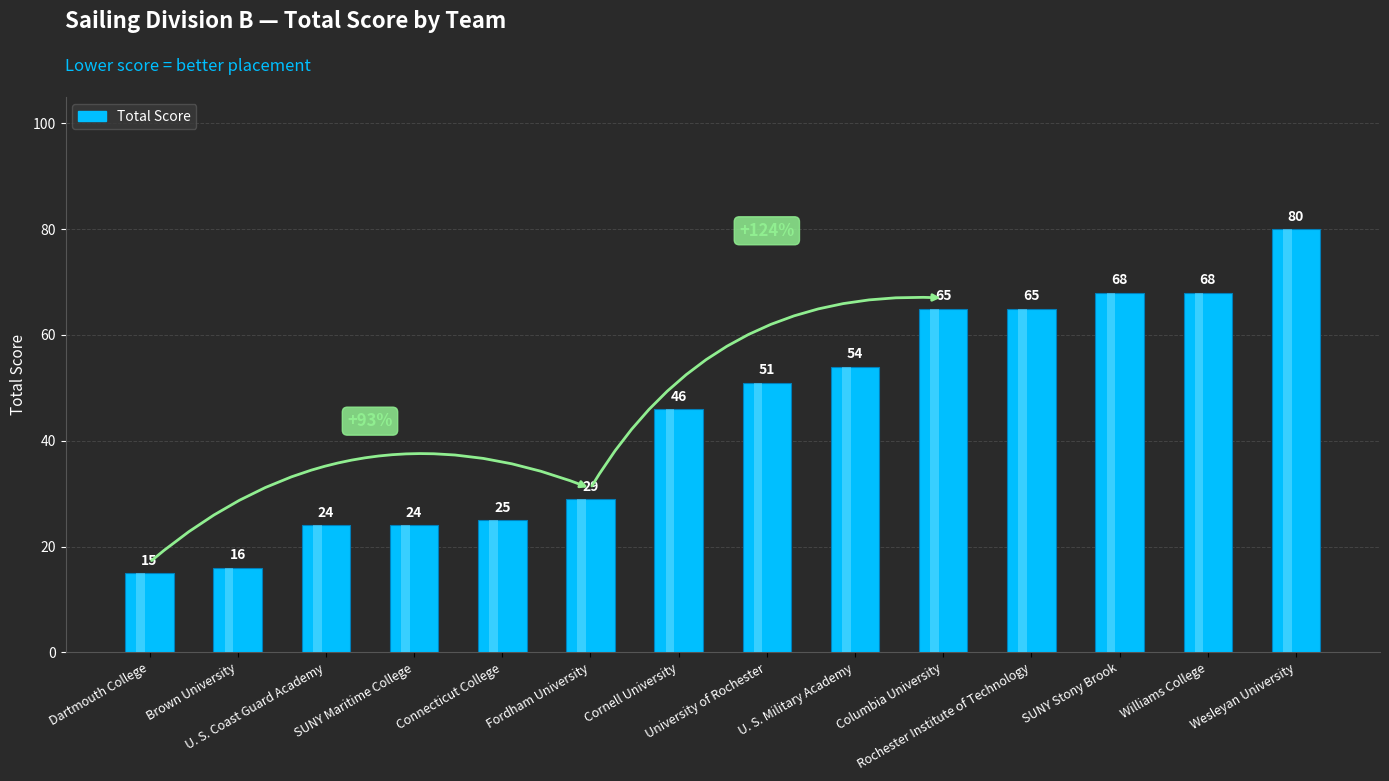

How many data points does each series have?

14